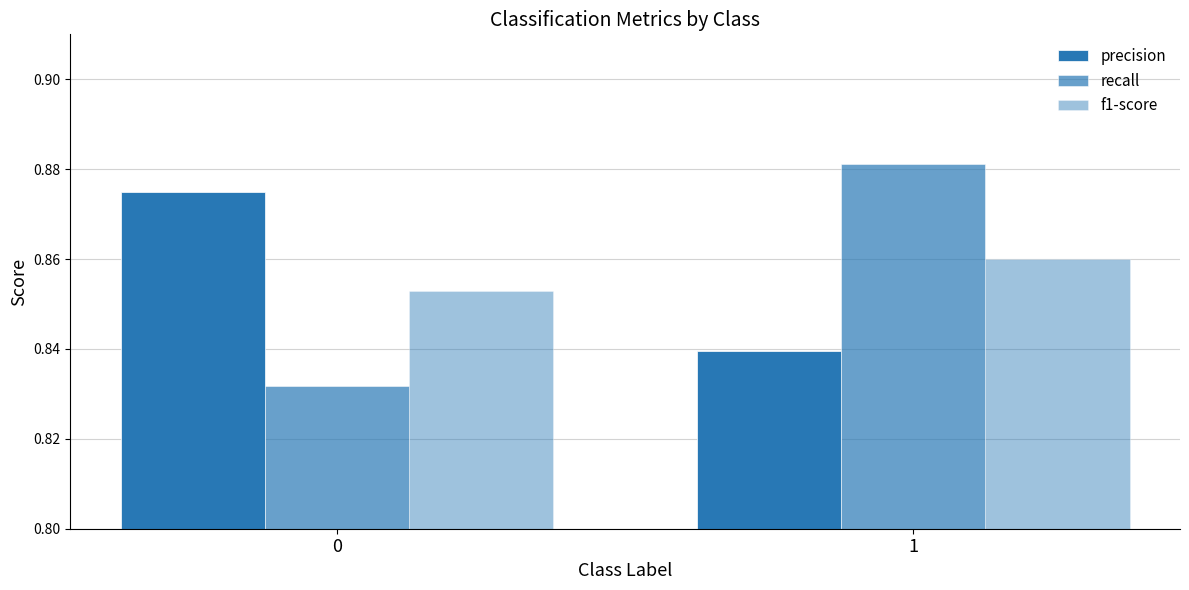

Does the chart contain stacked bars?

No